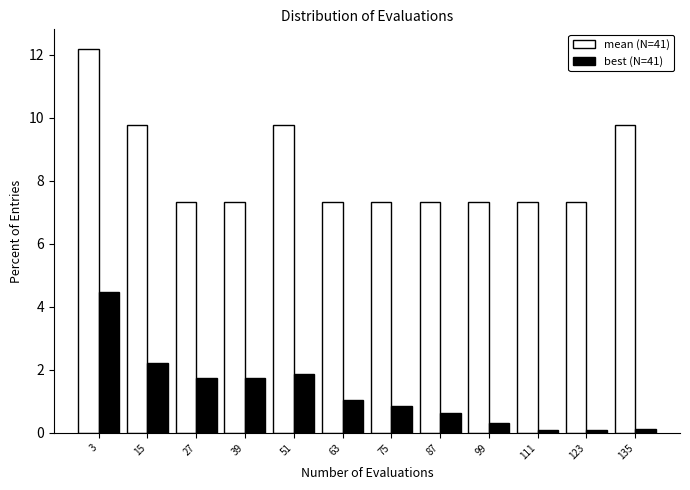

Reading left to right, extract all data points from this chart.

mean (N=41): 12.2	9.8	7.3	7.3	9.8	7.3	7.3	7.3	7.3	7.3	7.3	9.8
best (N=41): 4.5	2.2	1.8	1.8	1.9	1.0	0.9	0.6	0.3	0.1	0.1	0.1